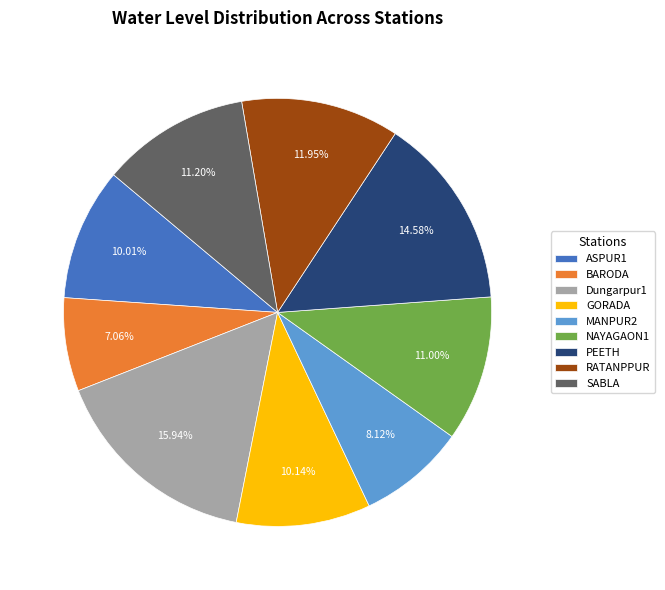

To the nearest percent, what is the average slice percentage?

11%